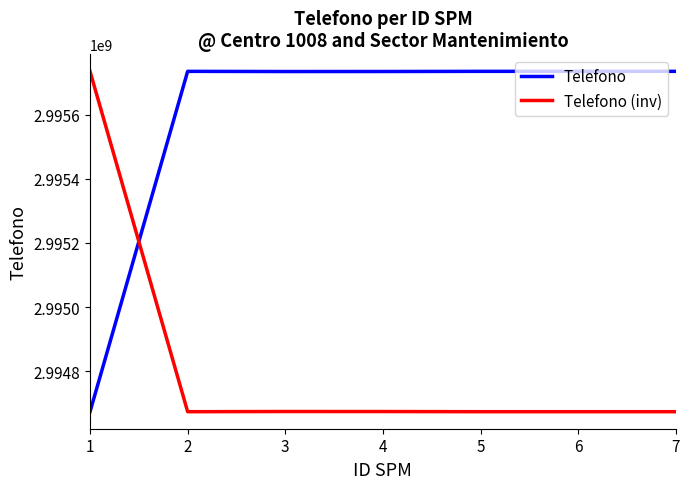

True or false: Telefono (inv) has a value of 3907824148 at 2.

False